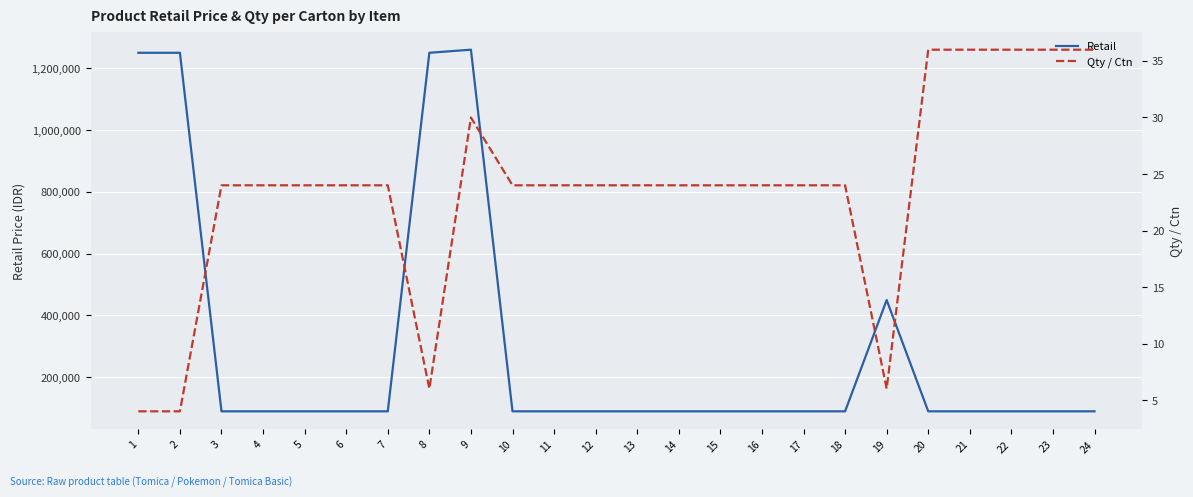

What is the smallest value displayed?

4